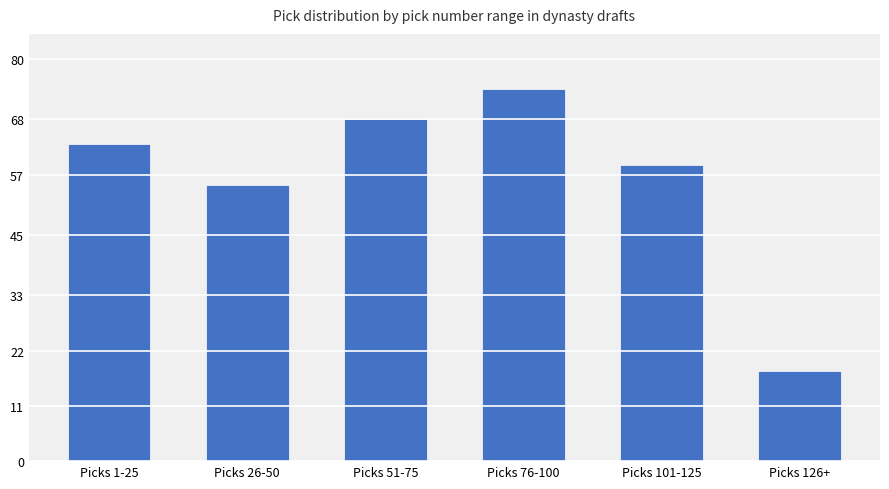

Reading right to left, list all the values displayed in this chart.

Picks 126+=18	Picks 101-125=59	Picks 76-100=74	Picks 51-75=68	Picks 26-50=55	Picks 1-25=63